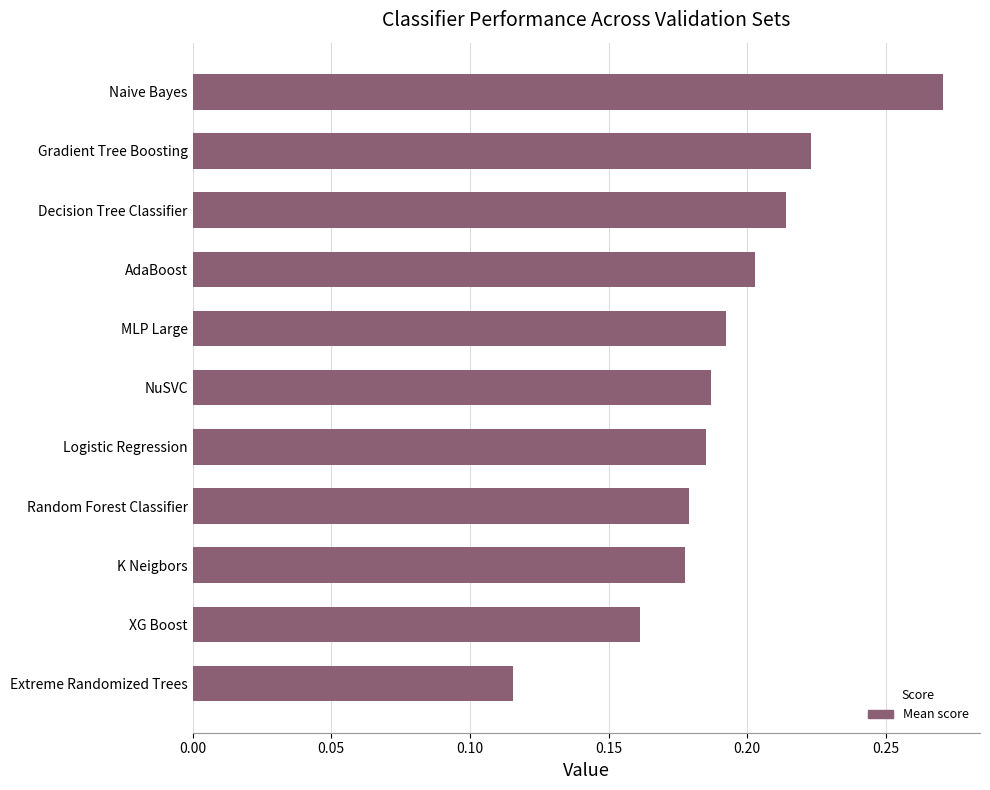

At which category does the chart reach its peak across all series?

Naive Bayes